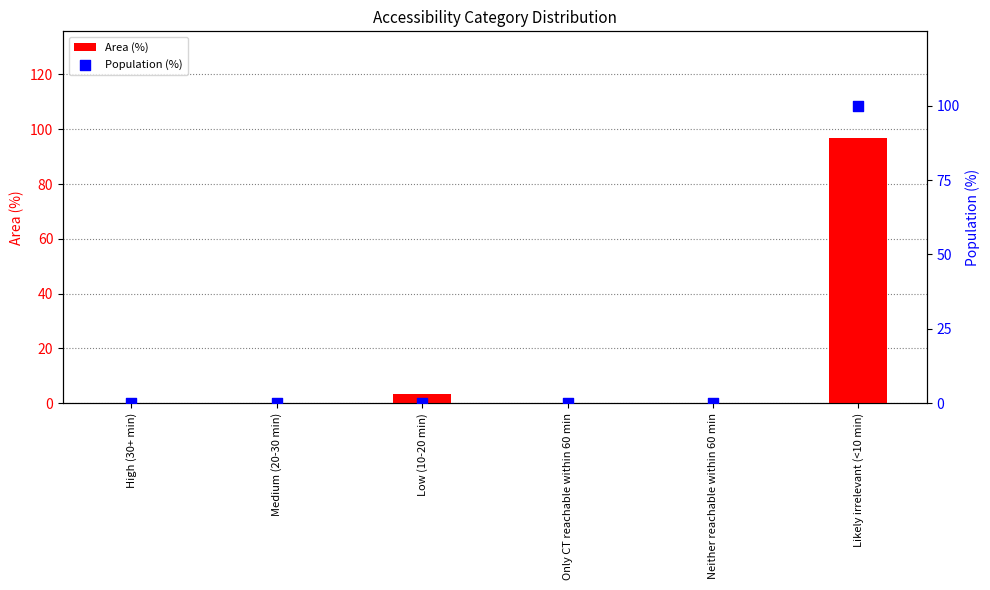

What are all the series names shown in the legend?

Area (%), Population (%)